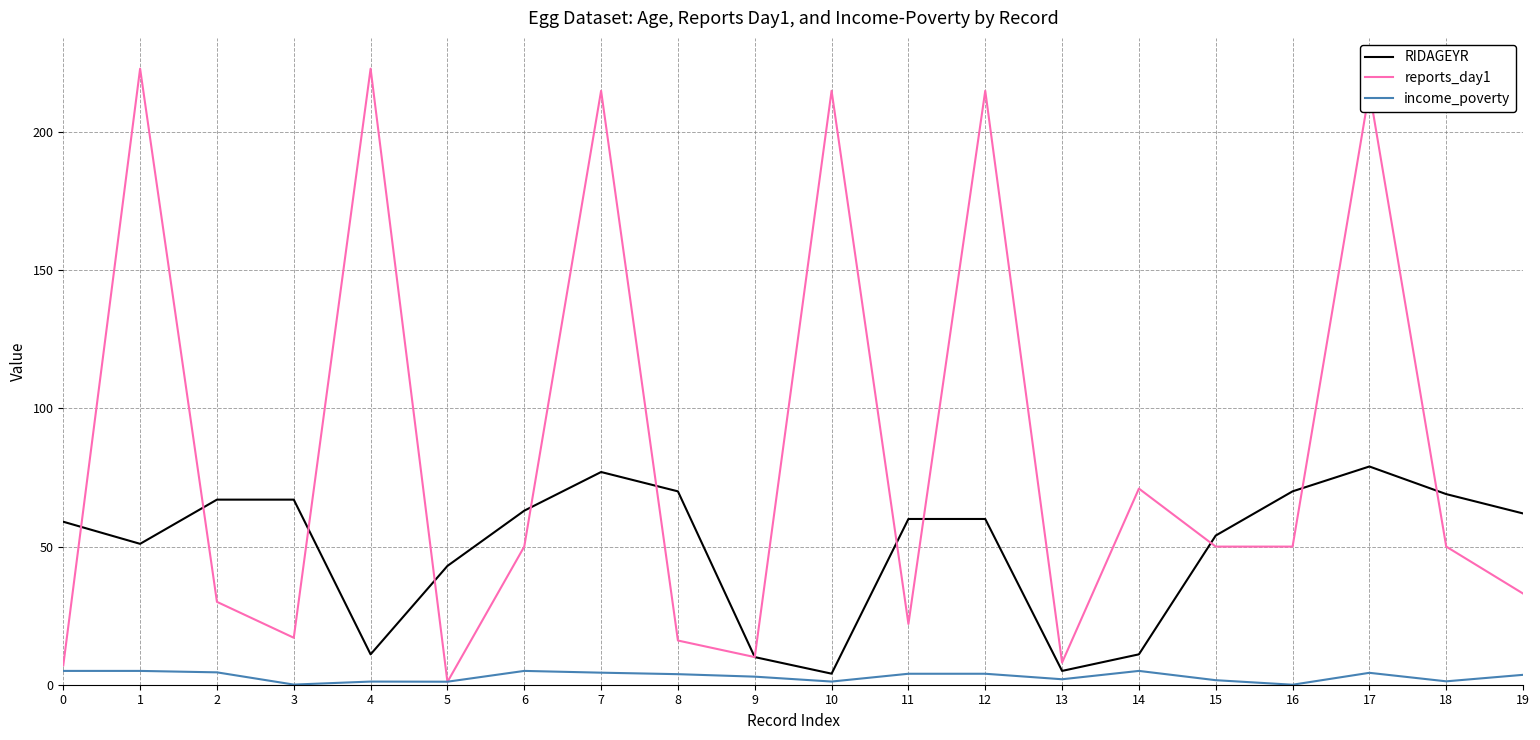

How many series are shown in this chart?

3